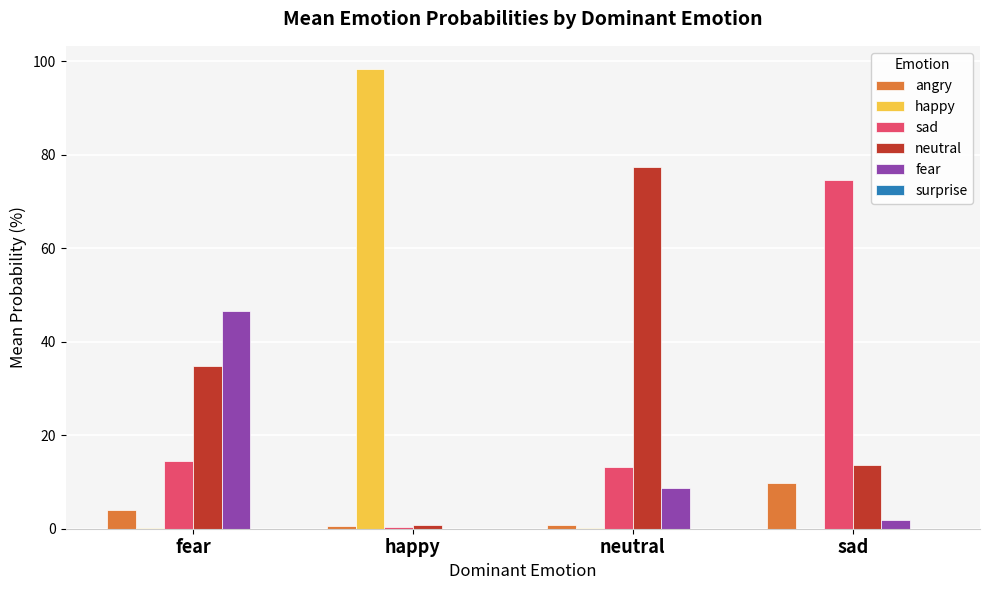

Is it true that neutral equals 34.8 at fear?

True